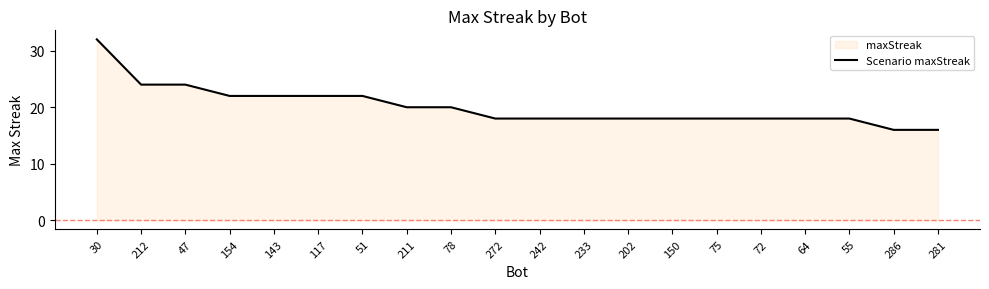

Reading left to right, extract all data points from this chart.

30=32	212=24	47=24	154=22	143=22	117=22	51=22	211=20	78=20	272=18	242=18	233=18	202=18	150=18	75=18	72=18	64=18	55=18	286=16	281=16